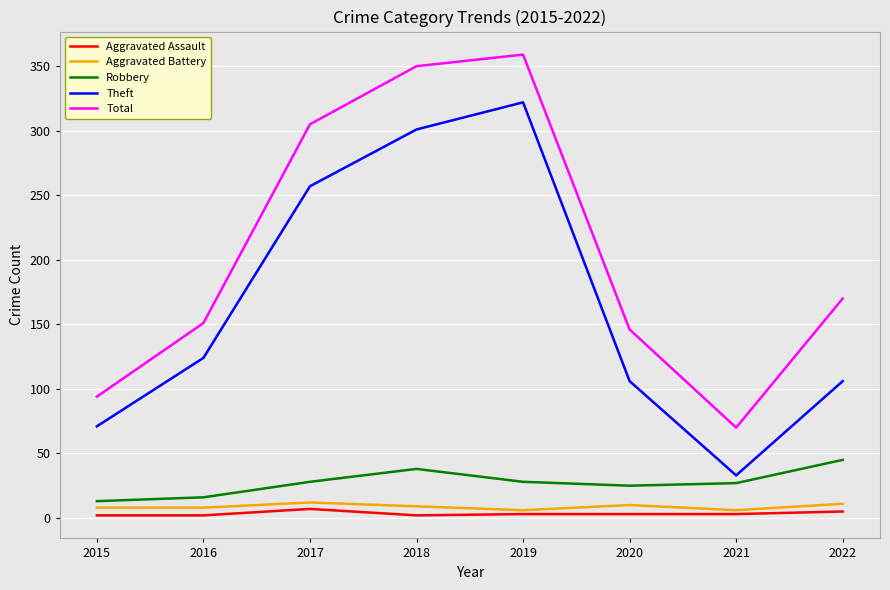

What is the lowest value of the Robbery series?

13